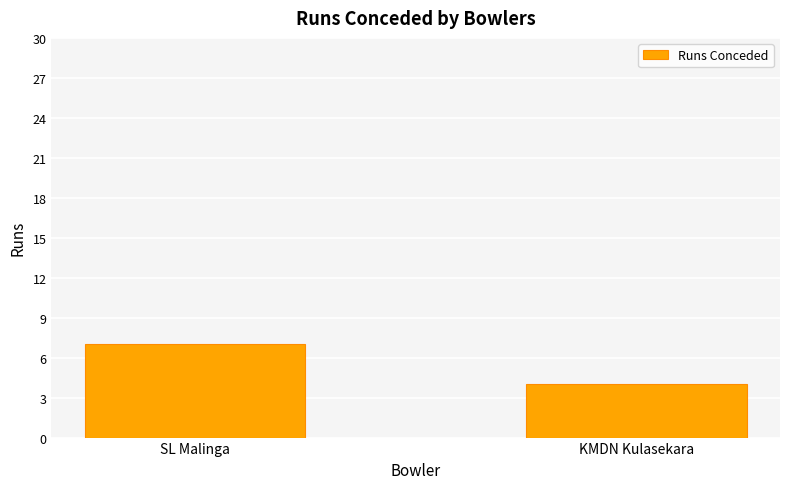

Which label corresponds to the smallest value in the chart?

KMDN Kulasekara